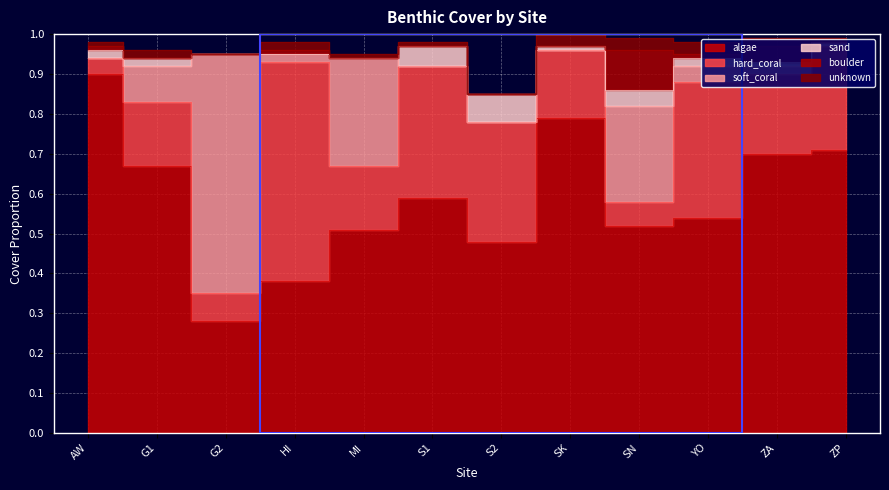

Reading left to right, transcribe all the data shown in this chart.

algae: 0.9	0.7	0.3	0.4	0.5	0.6	0.5	0.8	0.5	0.5	0.7	0.7
hard_coral: 0.0	0.2	0.1	0.6	0.2	0.3	0.3	0.2	0.1	0.3	0.2	0.3
soft_coral: 0.0	0.1	0.6	0.0	0.3	0.0	0.0	0.0	0.2	0.0	0.0	0.0
sand: 0.0	0.0	0.0	0.0	0.0	0.1	0.1	0.0	0.0	0.0	0.0	0.0
boulder: 0.0	0.0	0.0	0.0	0.0	0.0	0.0	0.0	0.1	0.0	0.0	0.0
unknown: 0.0	0.0	0.0	0.0	0.0	0.0	0.0	0.0	0.0	0.0	0.0	0.0